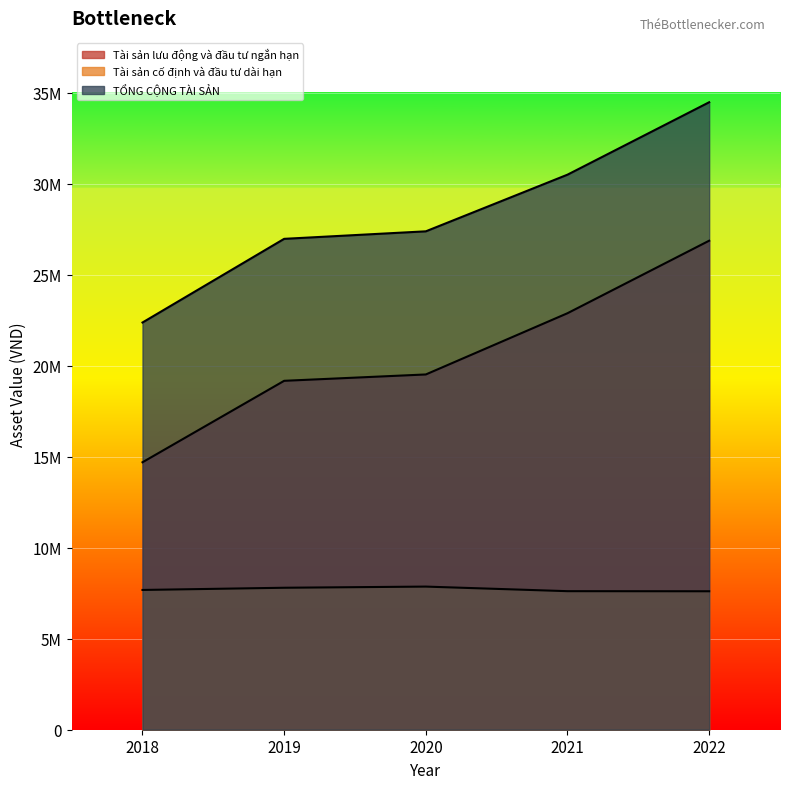

Which has a higher value, 2020 or 2021?

2021